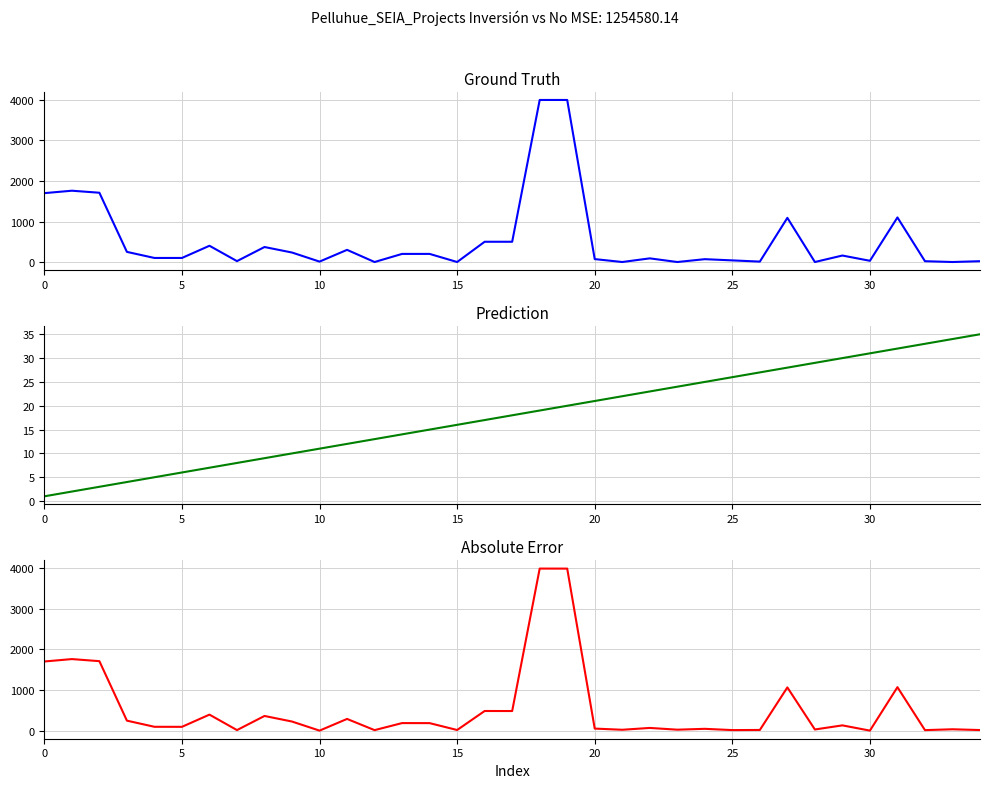

Which series has the largest range (max minus min)?

Inversión(MMU$)